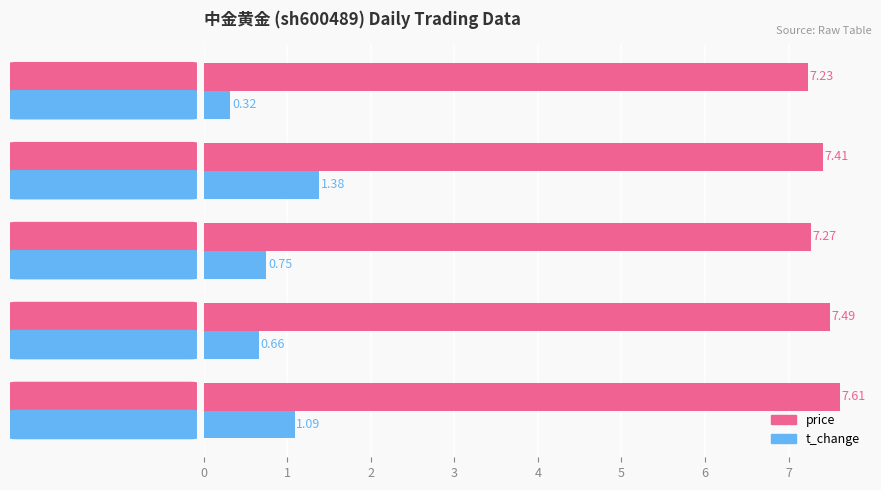

At which label does t_change reach its minimum?

2022-10-21